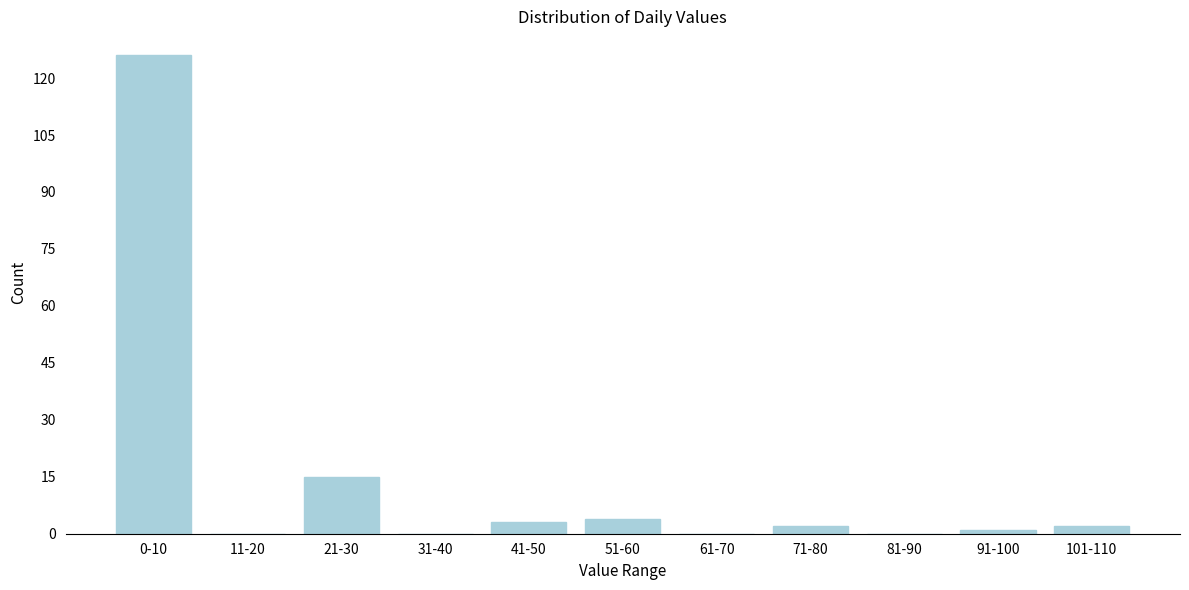

Reading left to right, what are all the values shown in this chart?

0-10=126	11-20=0	21-30=15	31-40=0	41-50=3	51-60=4	61-70=0	71-80=2	81-90=0	91-100=1	101-110=2